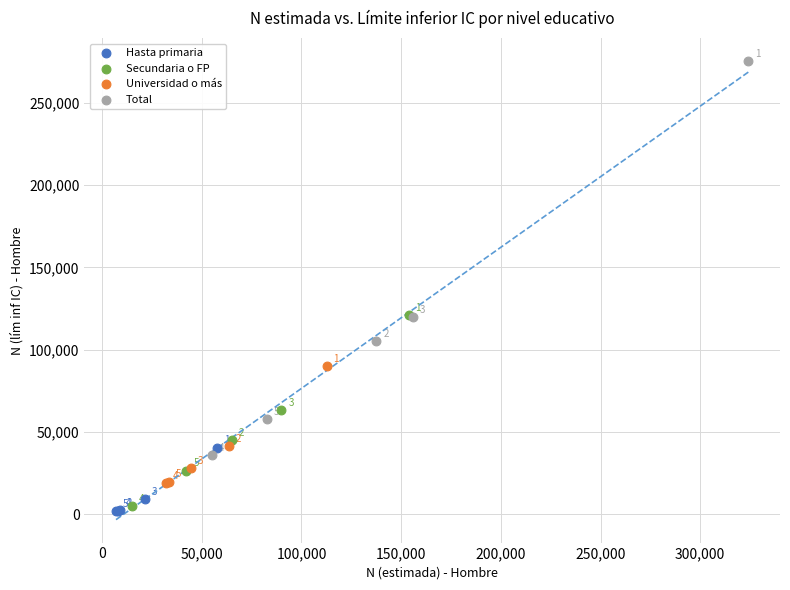

Which series reaches the minimum Y coordinate?

Hasta primaria